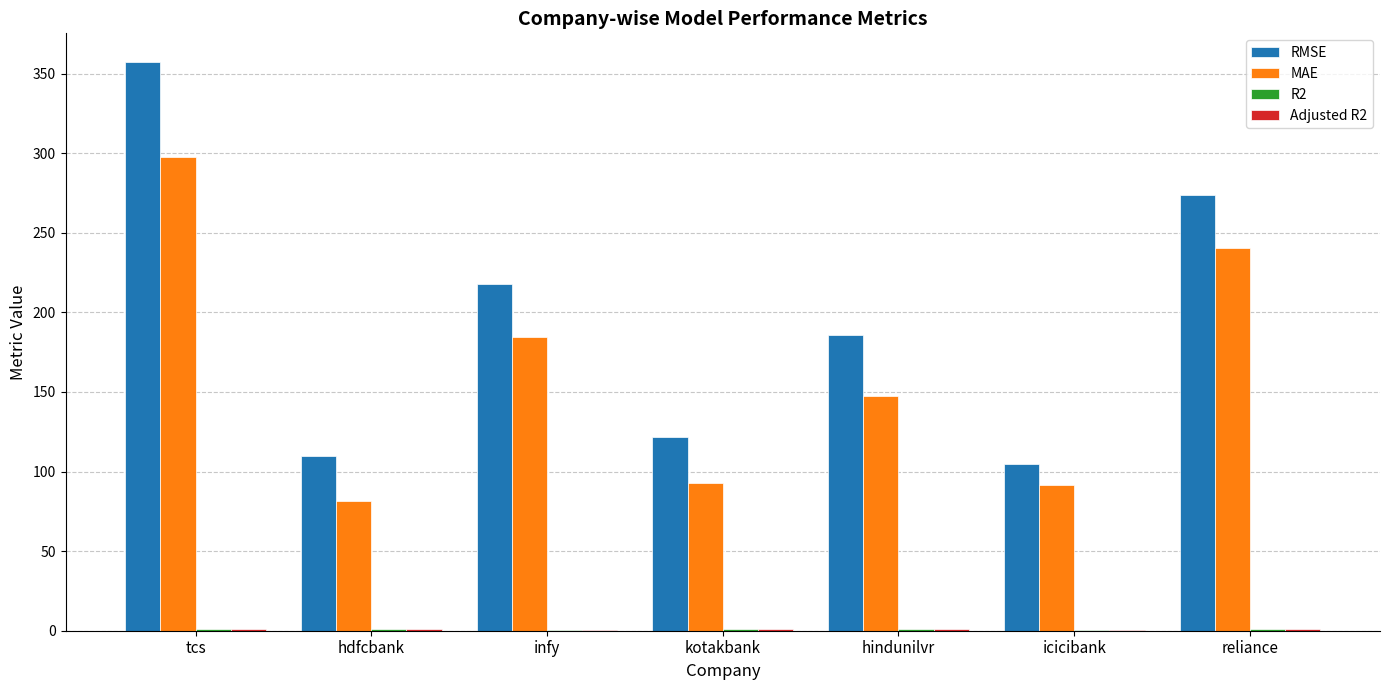

How many groups of bars are there?

7